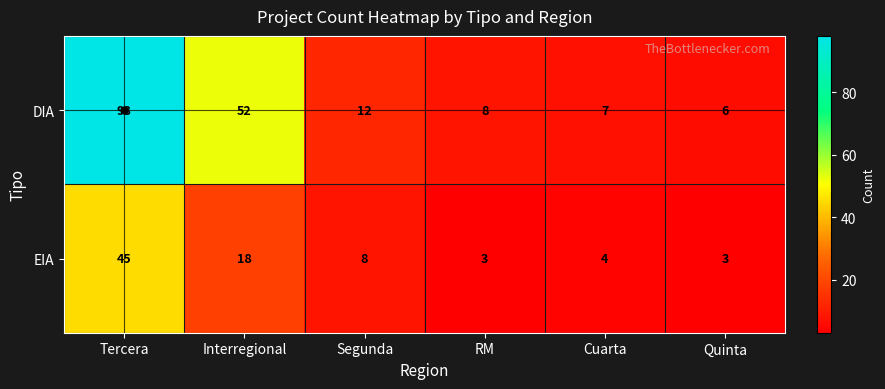

At which label is EIA closest to 24?

Interregional